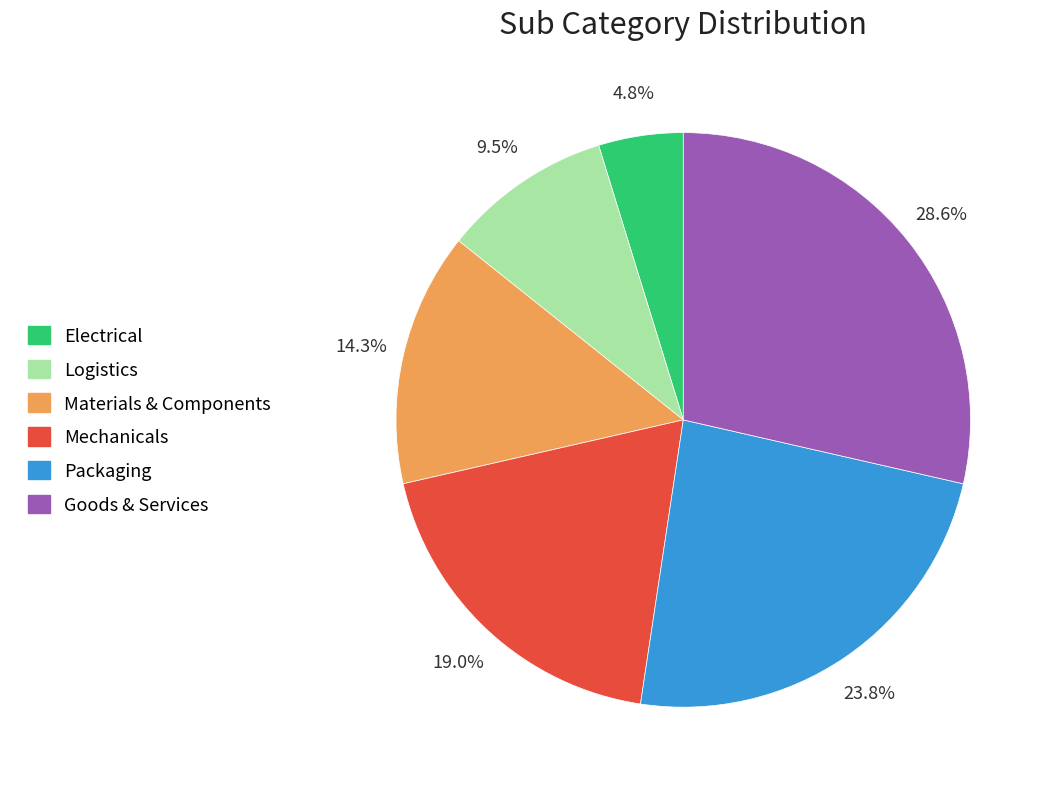

Which category has the smallest portion of the pie?

Electrical